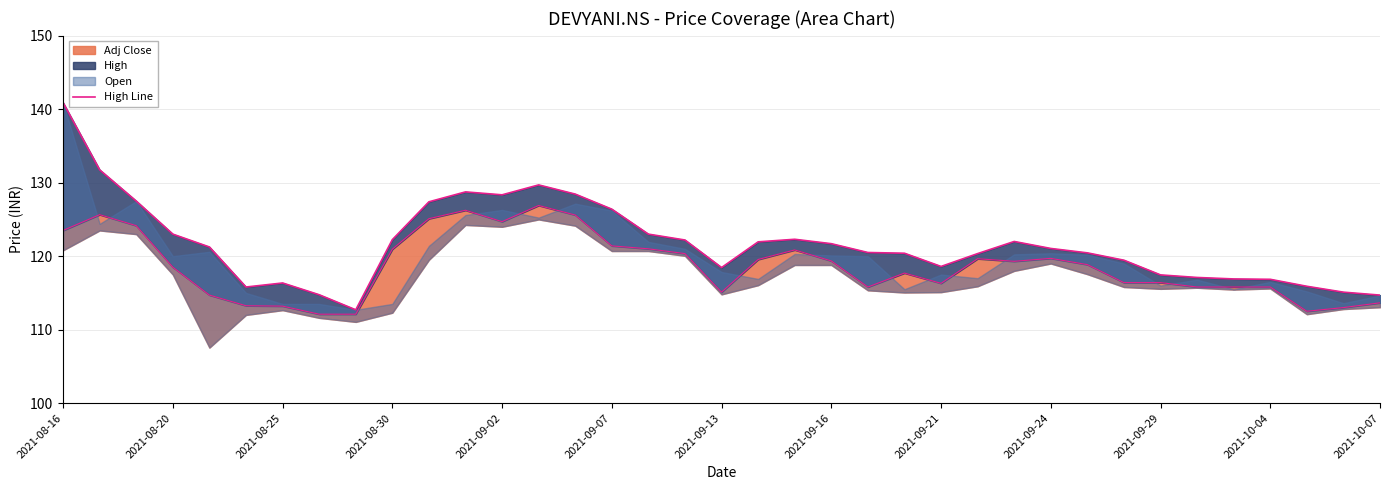

What is the ratio of the value at 19 to the value at 2021-08-16?

0.9